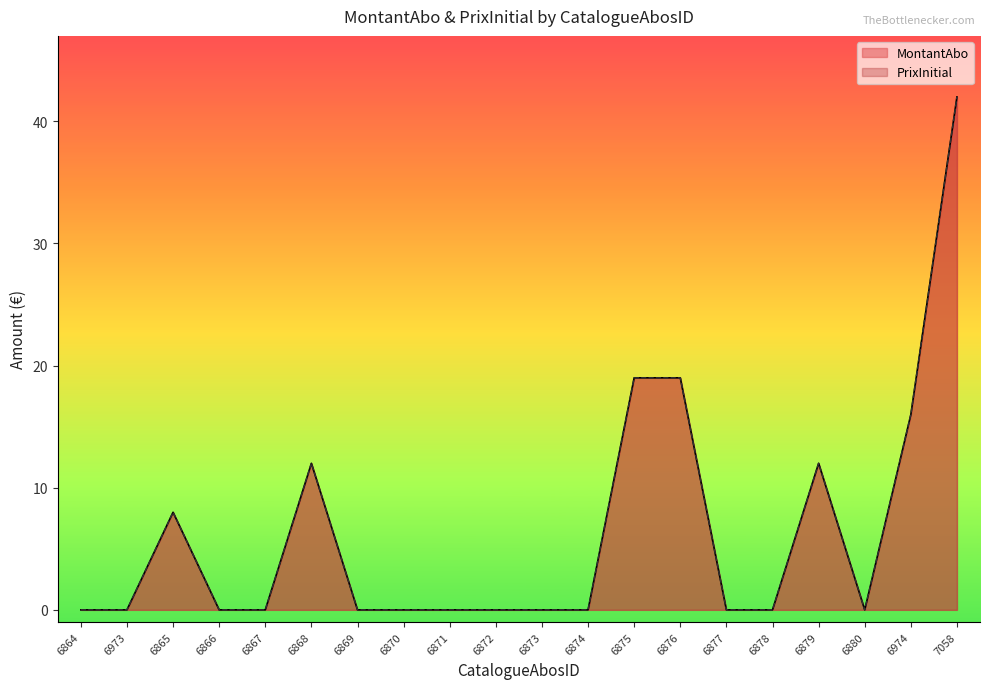

Where is the first local maximum for MontantAbo?

6865